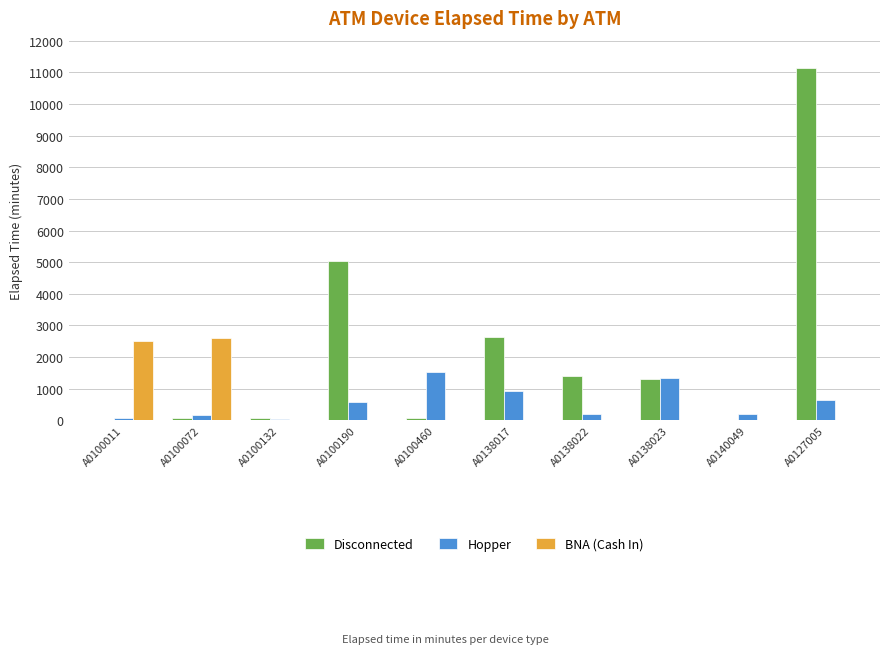

Which category has the highest value across all series?

A0127005